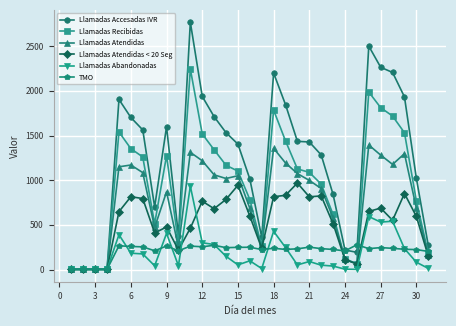

At how many categories does at least one series exceed 2070?

5